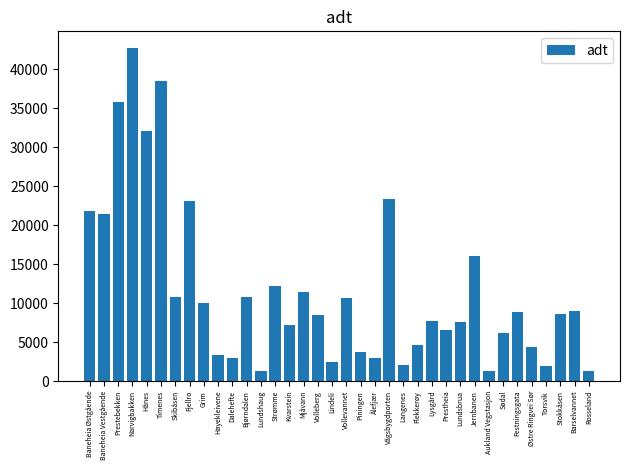

Is it true that the value at Volleberg is 8410?

True